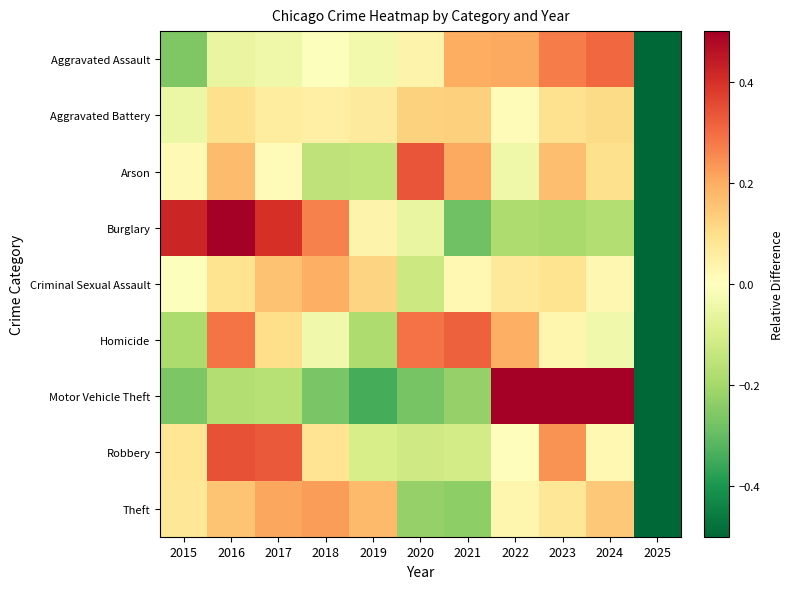

What is the spread (max minus min) of values at 2015?

0.7